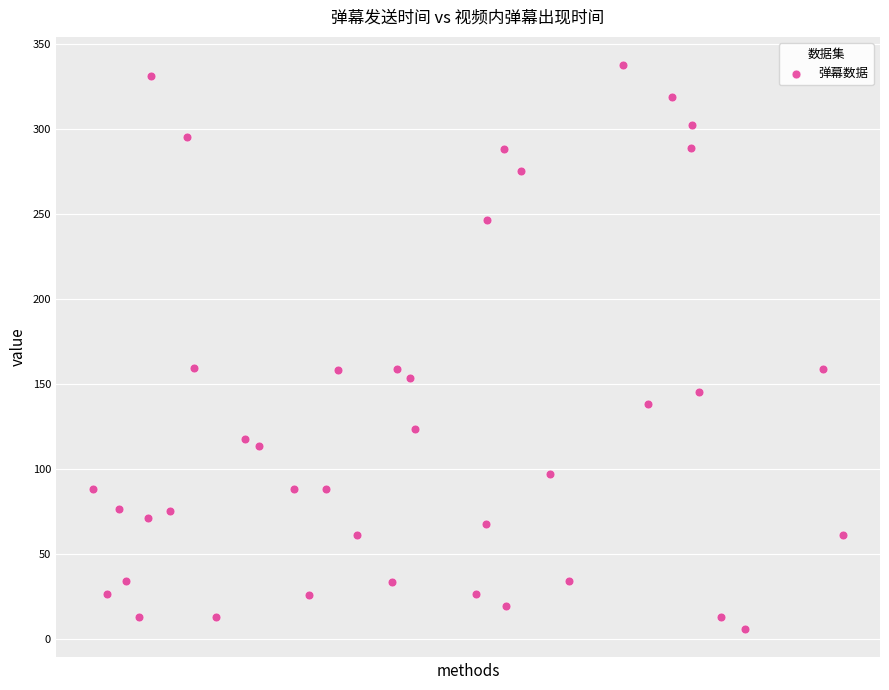

What is the range of Y values (max minus min)?

331.8